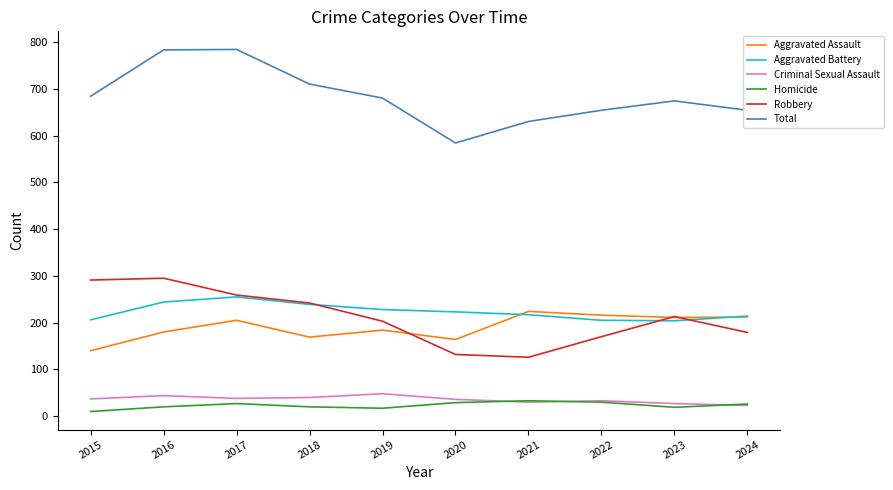

The Aggravated Battery series shows 127 at 2015. True or false?

False